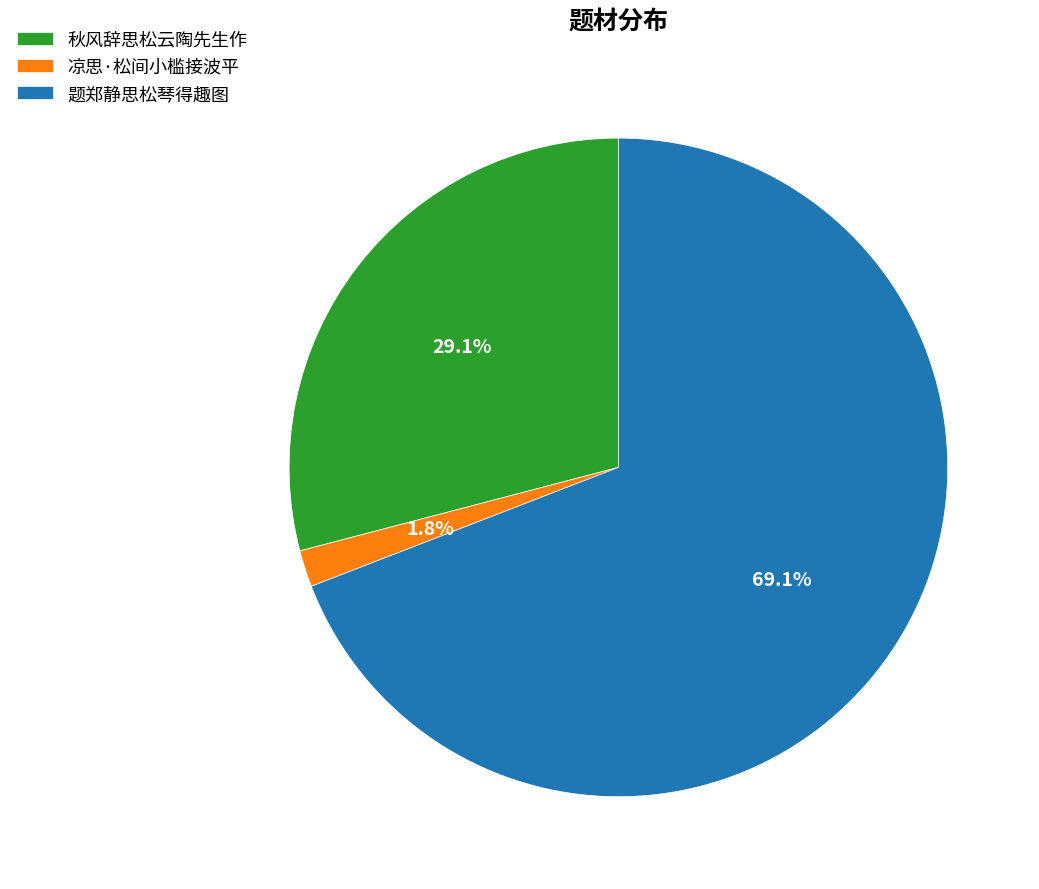

Do 题郑静思松琴得趣图 and 秋风辞思松云陶先生作 together represent more than half of the pie?

Yes